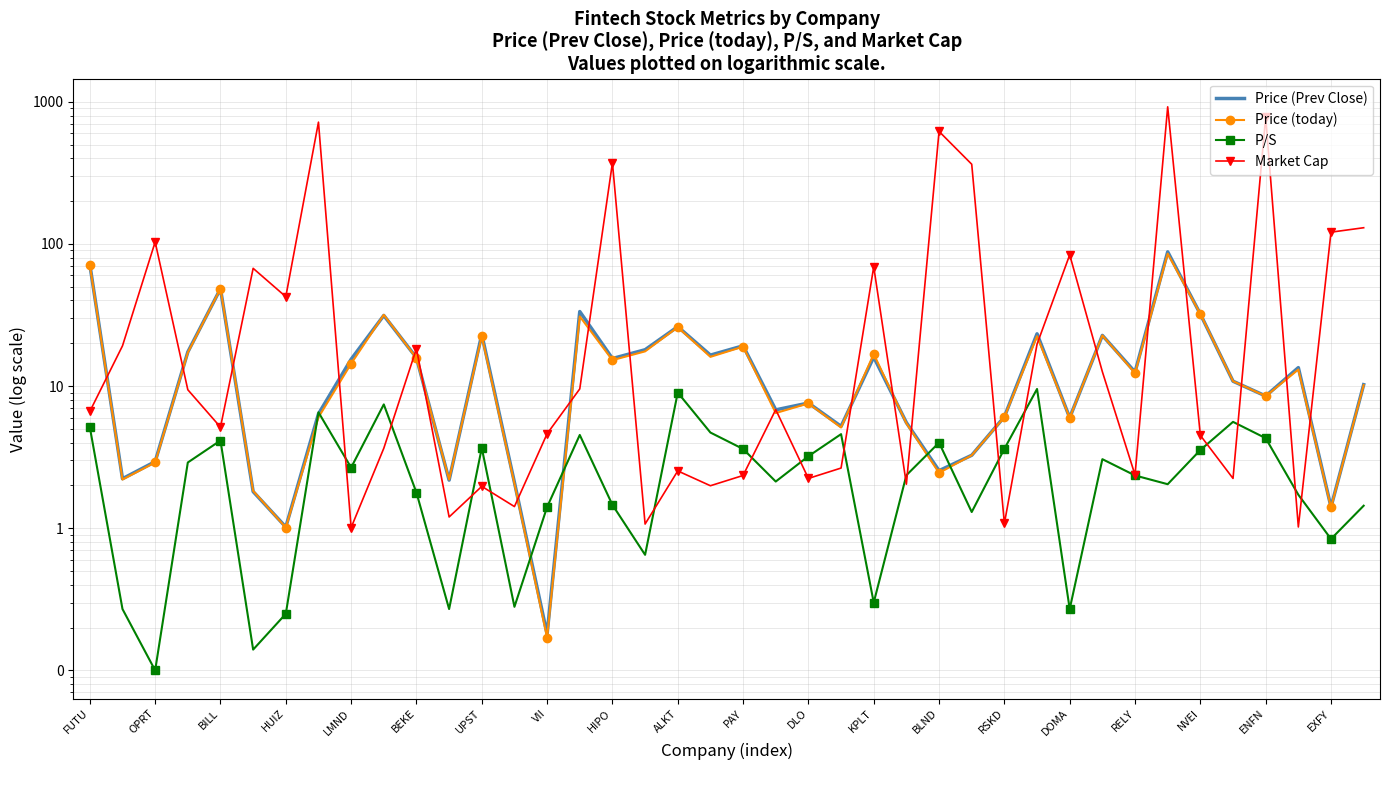

Read the P/S value at 29.

9.5